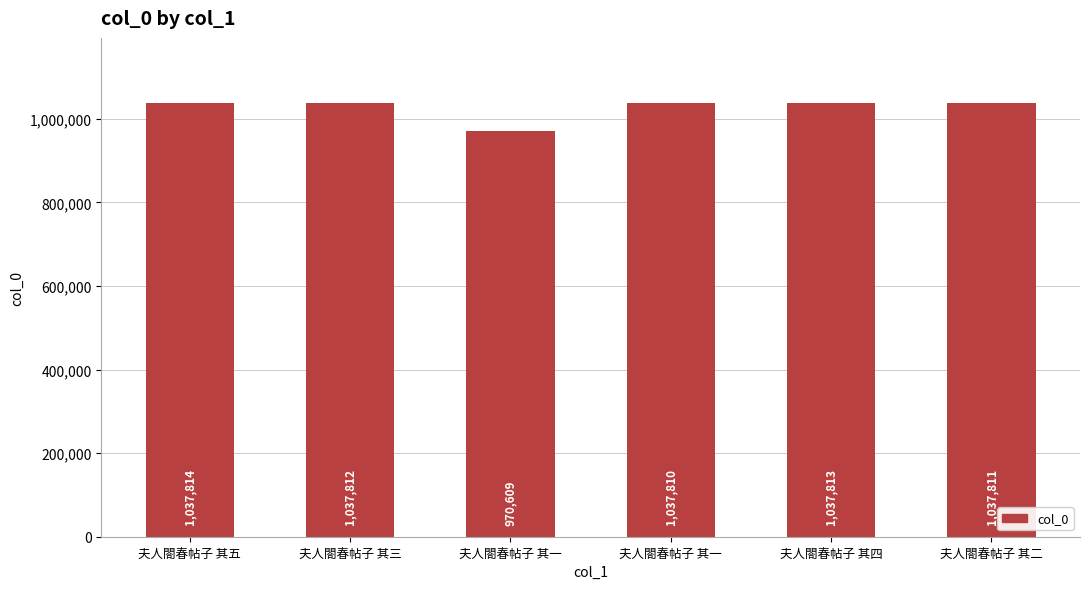

How many bars are there in total?

6